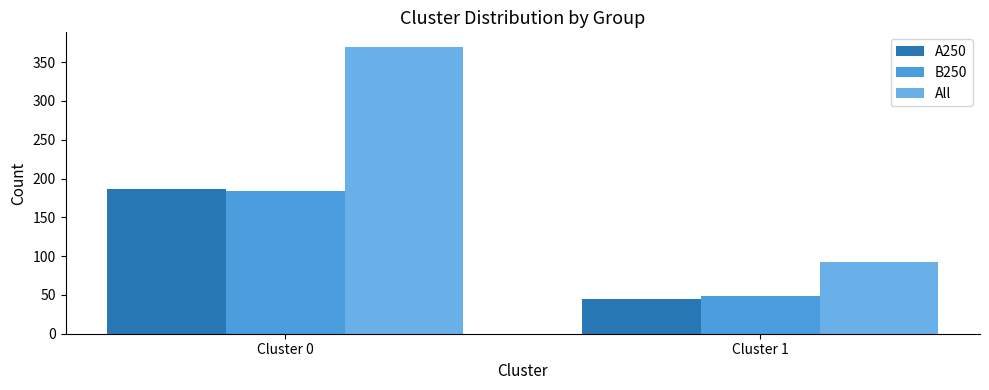

What is the total value across all series at Cluster 1?

186